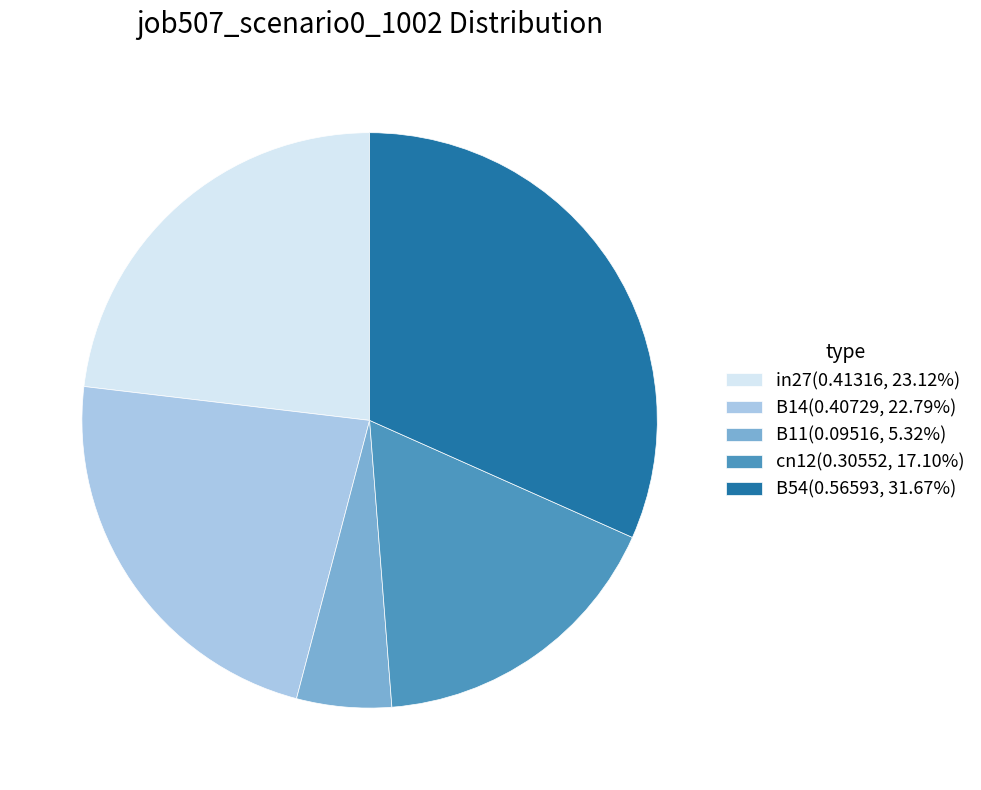

What is the largest slice in the pie chart?

B54